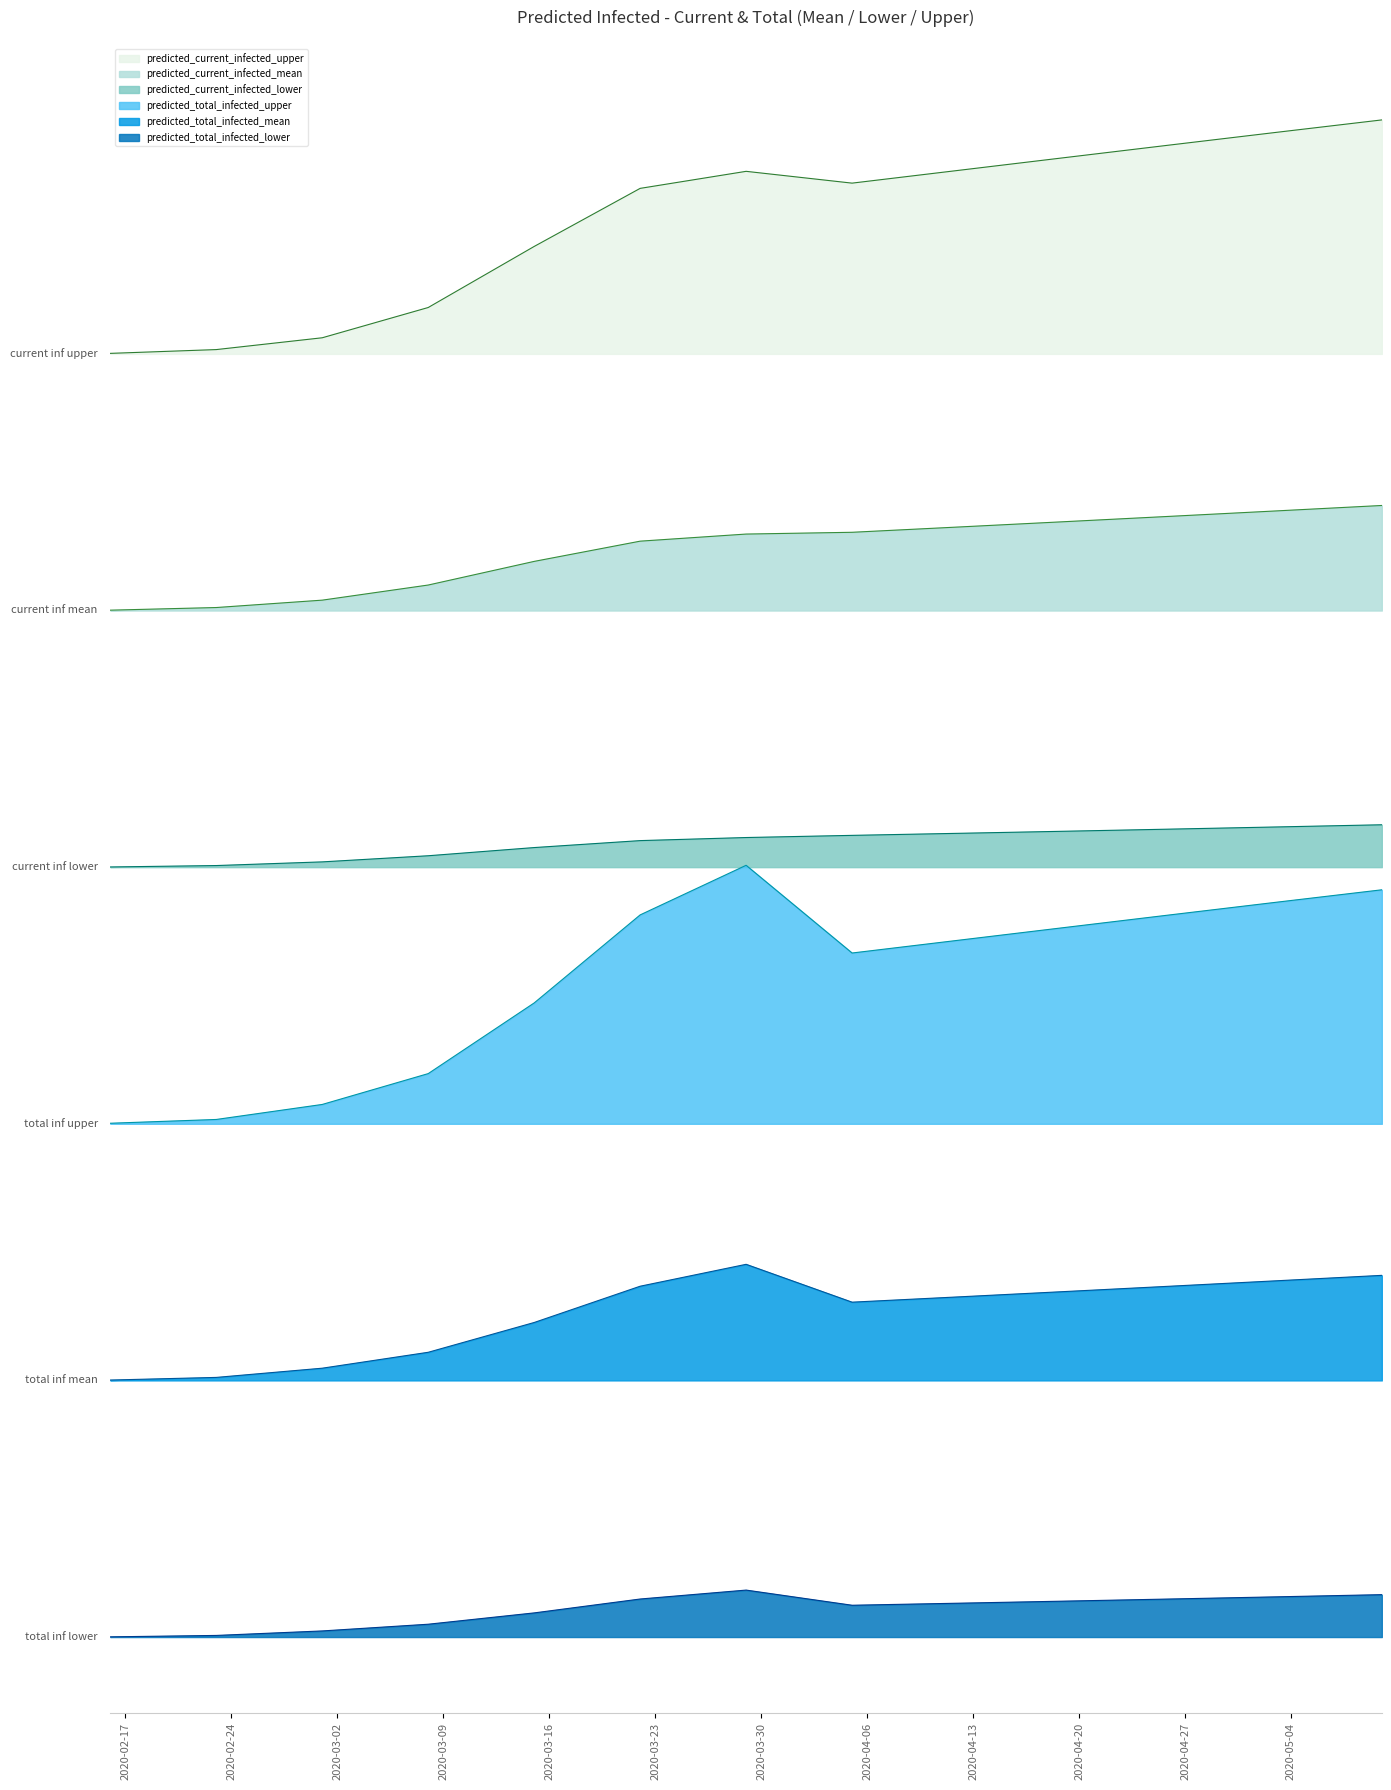

At how many categories does at least one series exceed 4285?

13